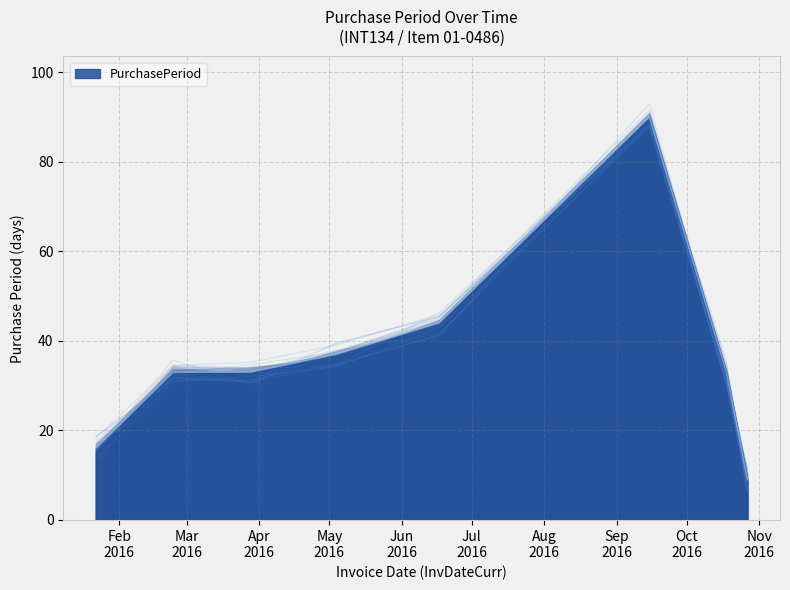

What is the difference between the second highest and minimum values?

35